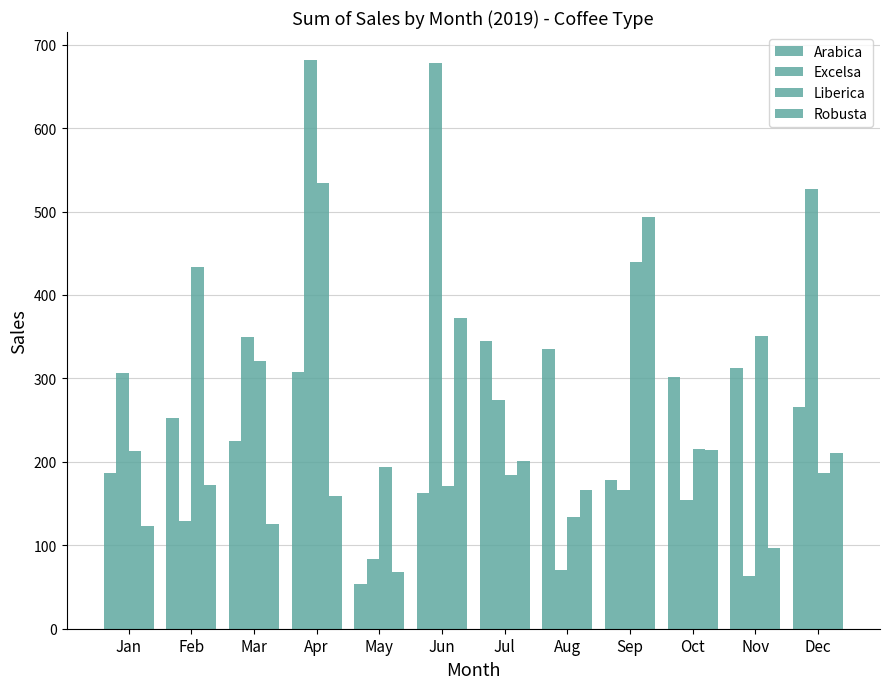

Reading left to right, extract all data points from this chart.

Arabica: Jan=186.9	Feb=252.0	Mar=224.9	Apr=307.1	May=53.7	Jun=163.0	Jul=345.0	Aug=334.9	Sep=178.7	Oct=302.0	Nov=312.8	Dec=265.6
Excelsa: Jan=306.0	Feb=129.5	Mar=349.1	Apr=681.1	May=83.0	Jun=678.4	Jul=273.9	Aug=71.0	Sep=166.1	Oct=153.8	Nov=63.2	Dec=526.5
Liberica: Jan=213.2	Feb=434.0	Mar=321.0	Apr=533.7	May=193.8	Jun=171.0	Jul=184.1	Aug=134.2	Sep=439.3	Oct=215.6	Nov=350.9	Dec=187.1
Robusta: Jan=123.0	Feb=171.9	Mar=126.0	Apr=158.8	May=68.0	Jun=372.3	Jul=201.1	Aug=166.3	Sep=492.9	Oct=213.7	Nov=96.4	Dec=210.6